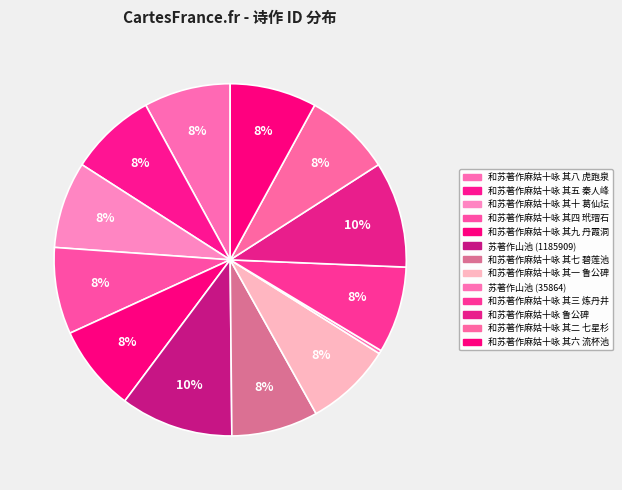

Is it true that 和苏著作麻姑十咏 其七 碧莲池 is 8% of the pie?

True